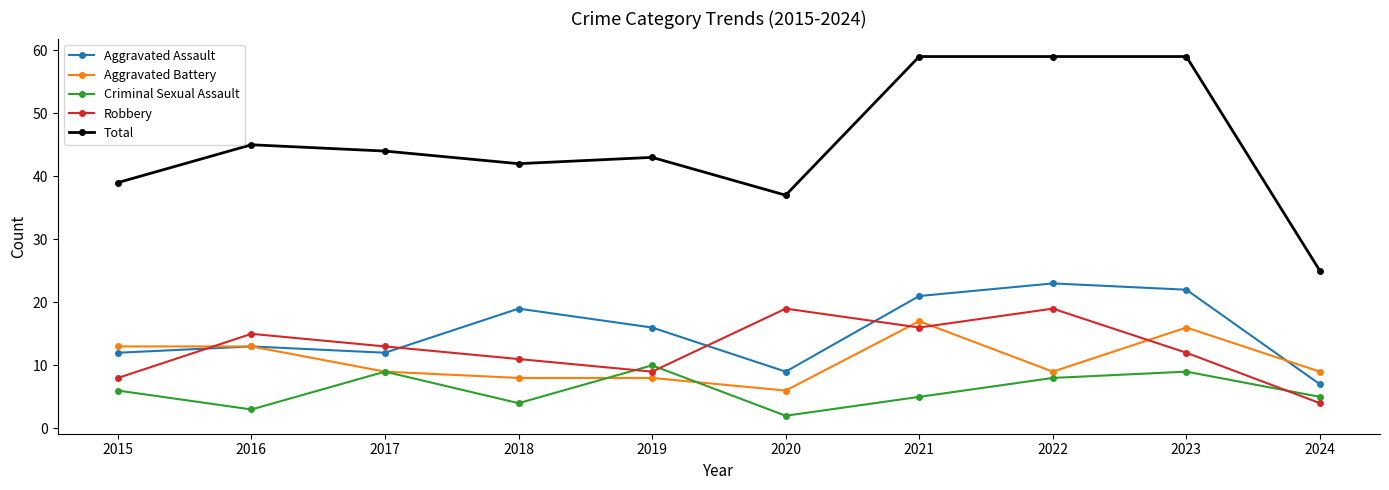

Is the value of Criminal Sexual Assault at 2022 greater than the value of Aggravated Assault at 2023?

No